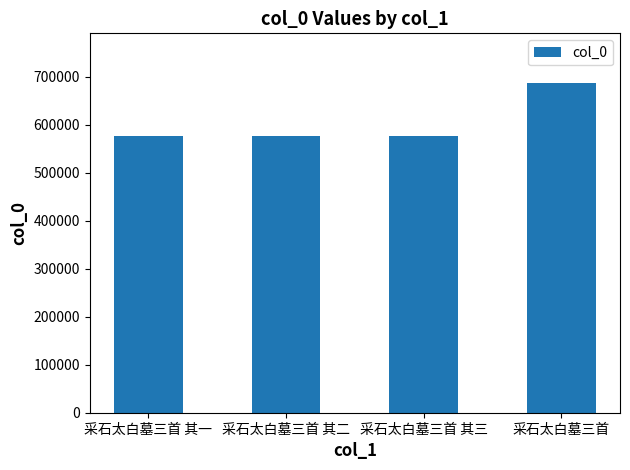

How many series are shown in this chart?

1